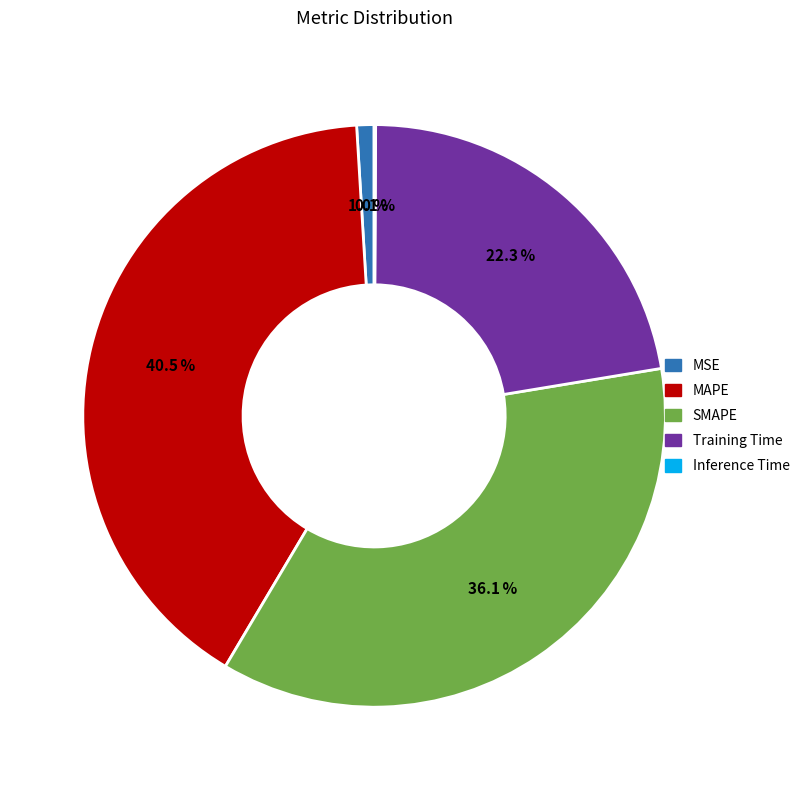

Which slice is the largest?

MAPE